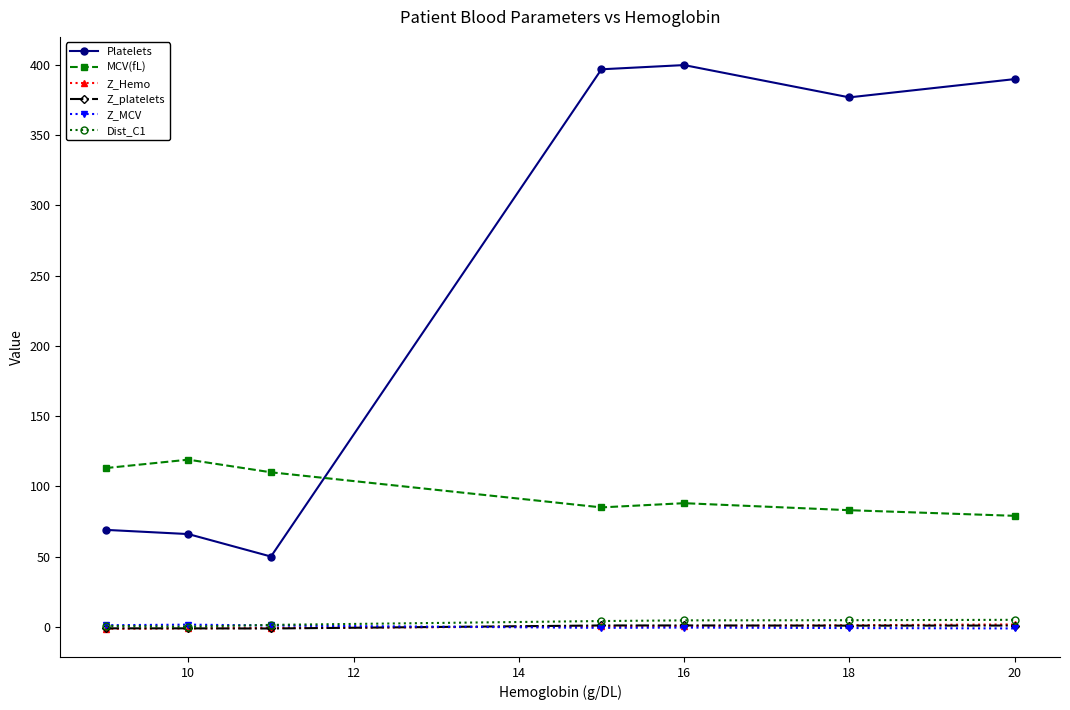

True or false: MCV(fL) and Dist_C1 cross at least once.

False